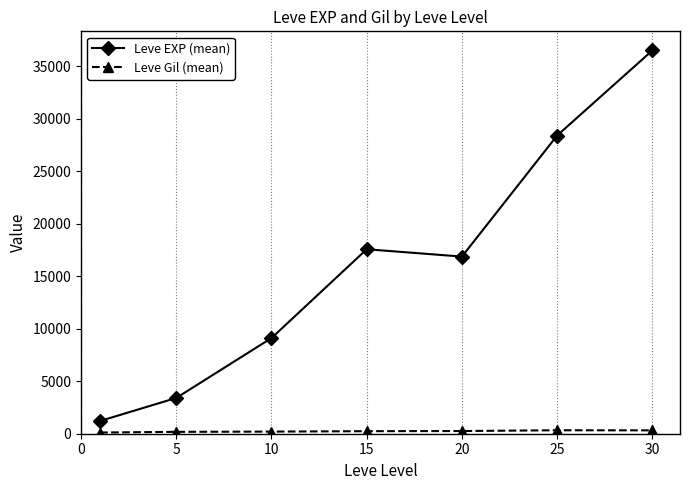

Which series has the widest spread of values?

Leve EXP (mean)